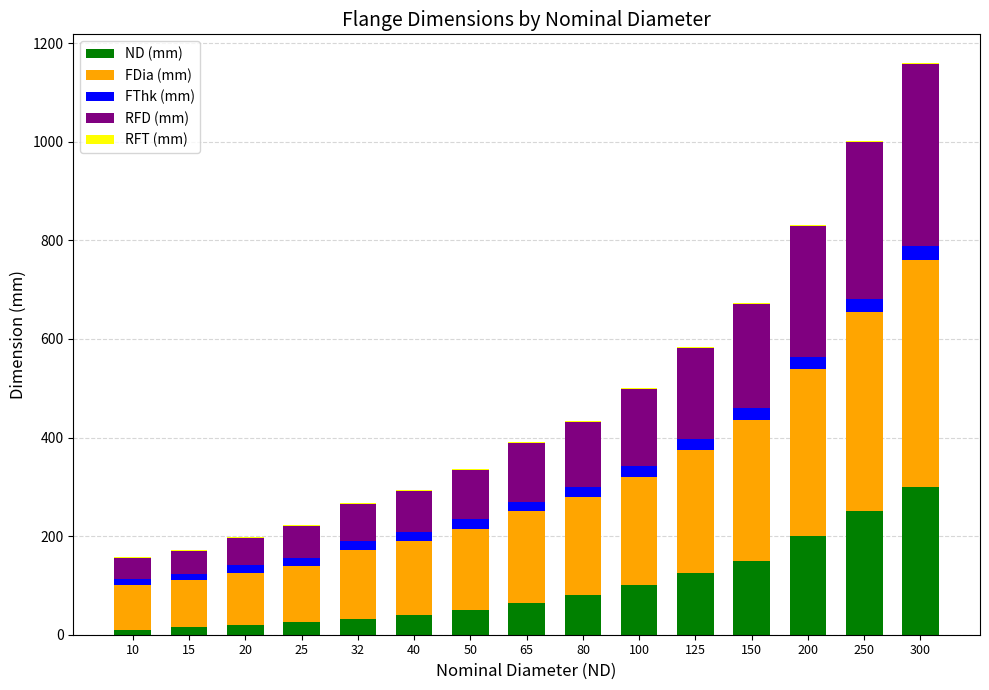

The value of ND (mm) at 150 is 150. True or false?

True